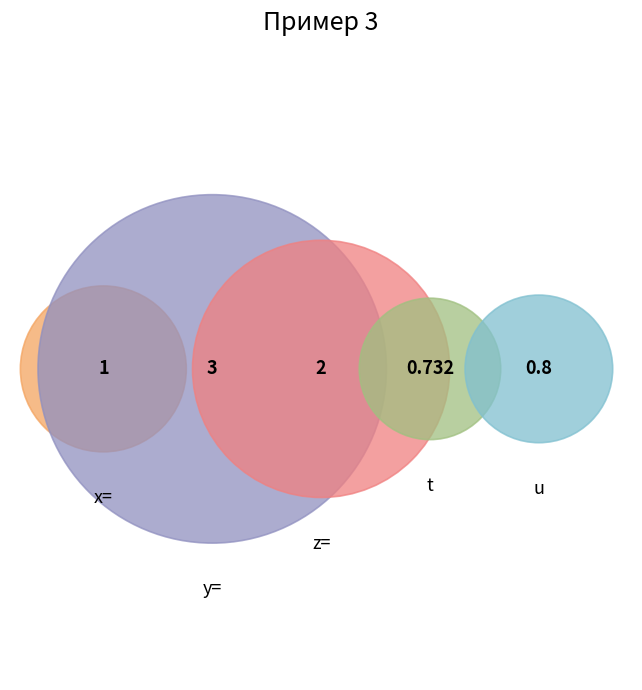

Rank the categories by value from highest to lowest.

y=, z=, x=, u, t